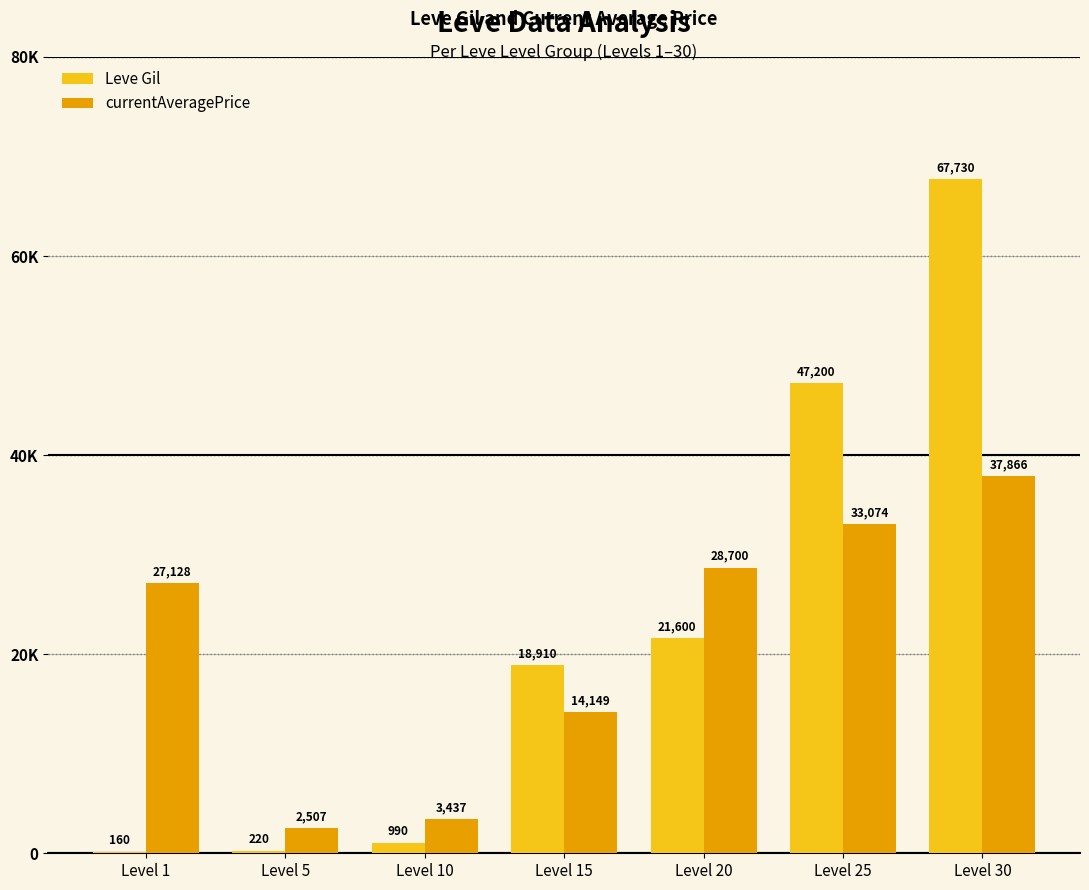

List the series in order of their overall mean, highest first.

Leve Gil, currentAveragePrice